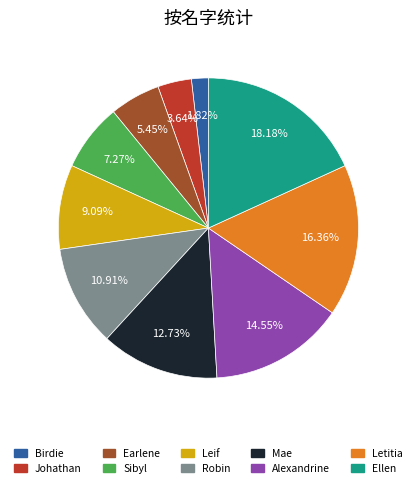

How many slices are in this pie chart?

10